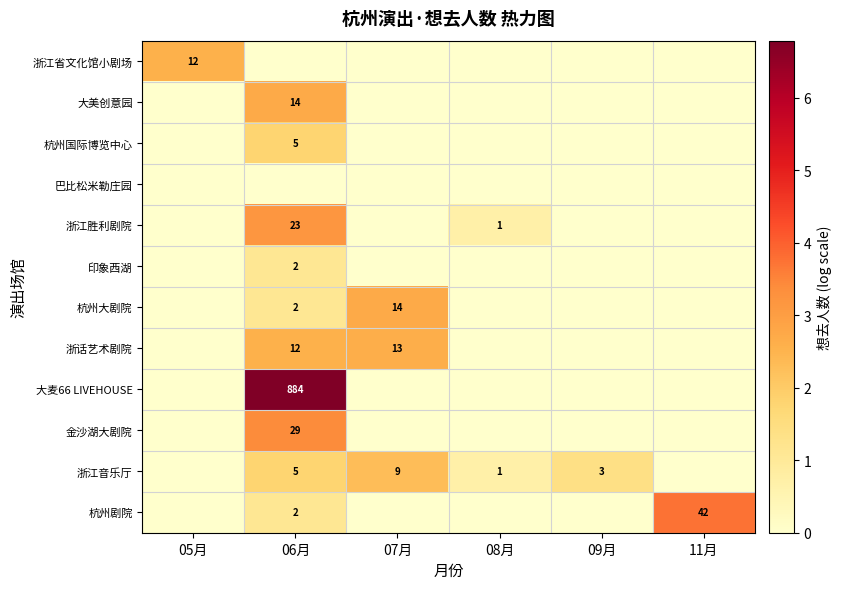

The 浙江音乐厅 series shows 5 at 06月. True or false?

True